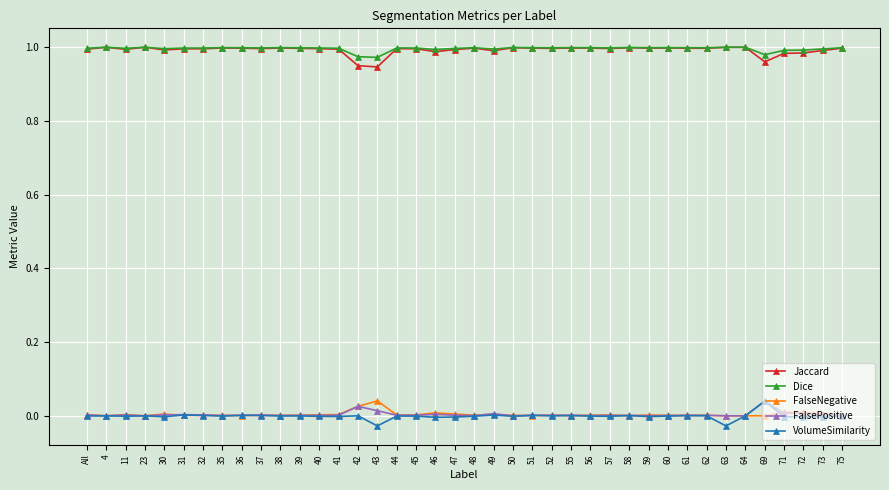

What are all the series names shown in the legend?

Jaccard, Dice, FalseNegative, FalsePositive, VolumeSimilarity